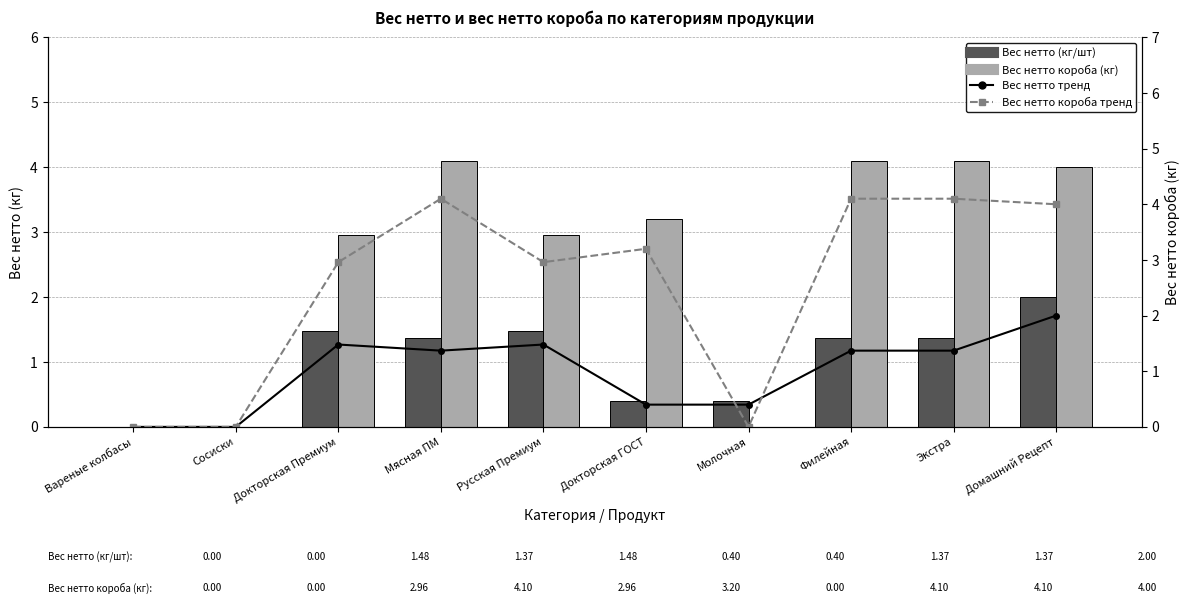

True or false: Вес нетто короба (кг) has a value of 6.8 at Филейная.

False